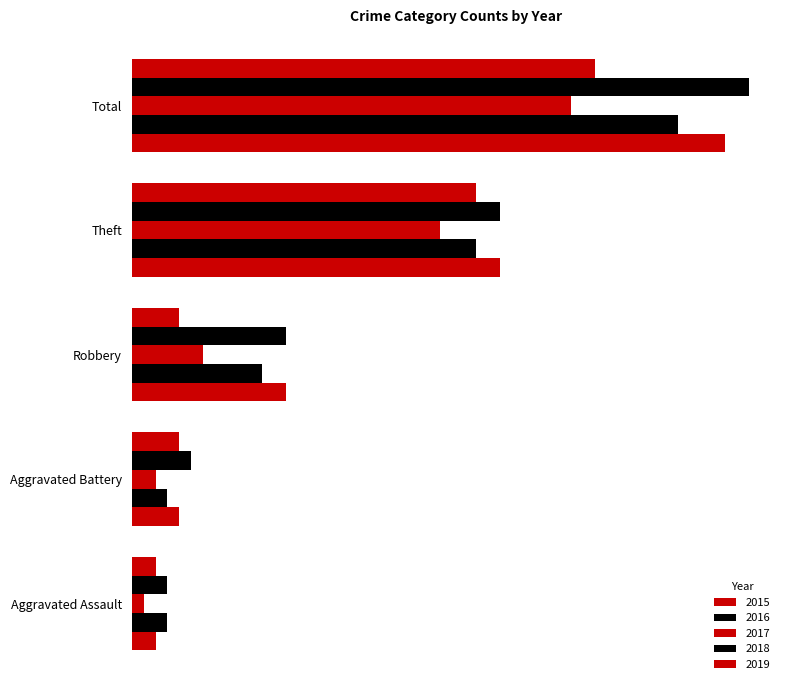

Is it true that 2017 equals 26 at Theft?

True